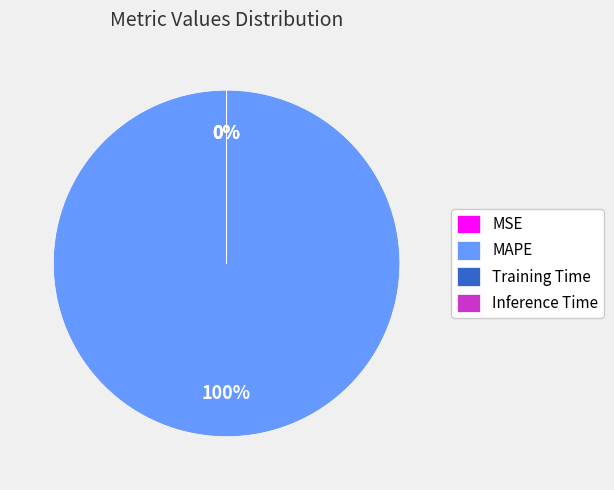

Which slice is the largest?

MAPE